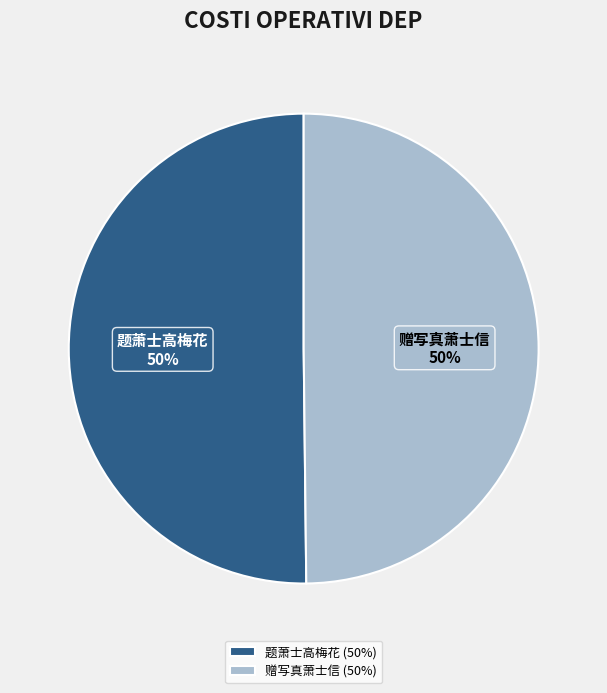

Combined, do 题萧士高梅花 50% and 赠写真萧士信 50% account for over 50%?

Yes